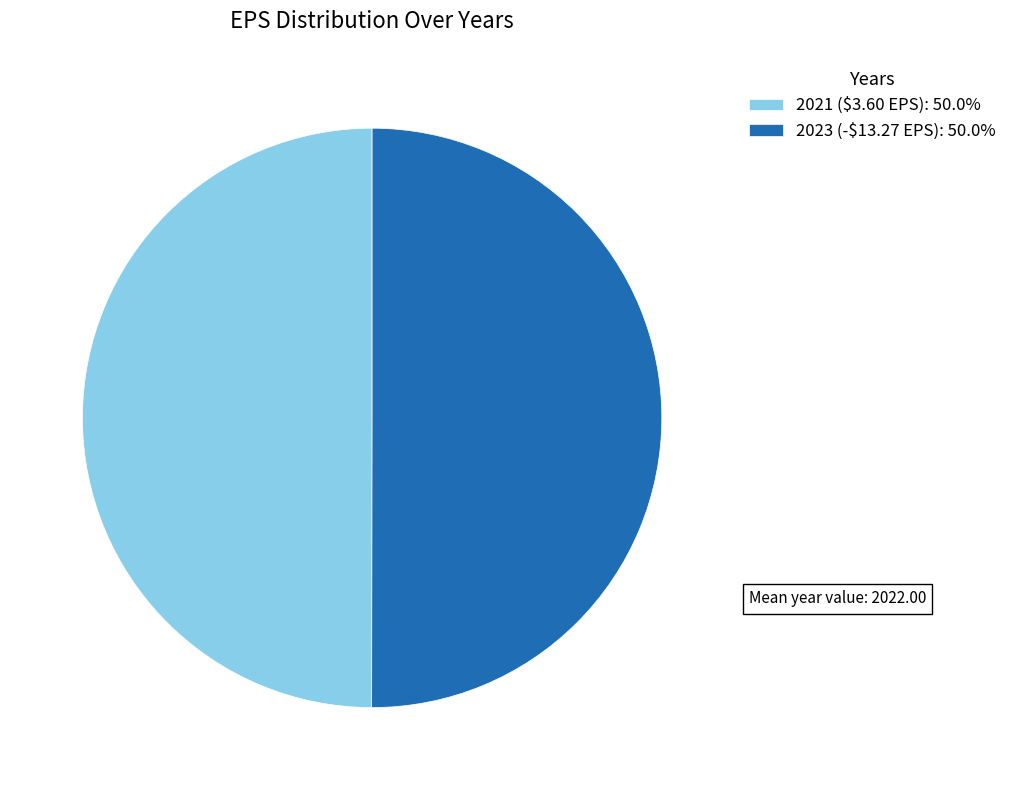

True or false: 2021 ($3.60 EPS) accounts for 50% of the total.

True